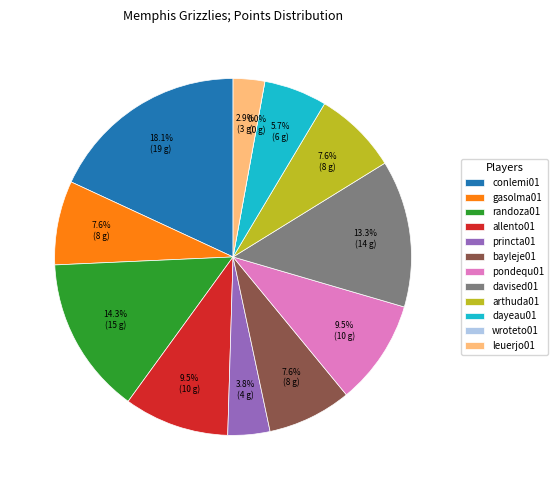

Rank the categories by value from highest to lowest.

conlemi01, randoza01, davised01, allento01, pondequ01, gasolma01, bayleje01, arthuda01, dayeau01, princta01, leuerjo01, wroteto01